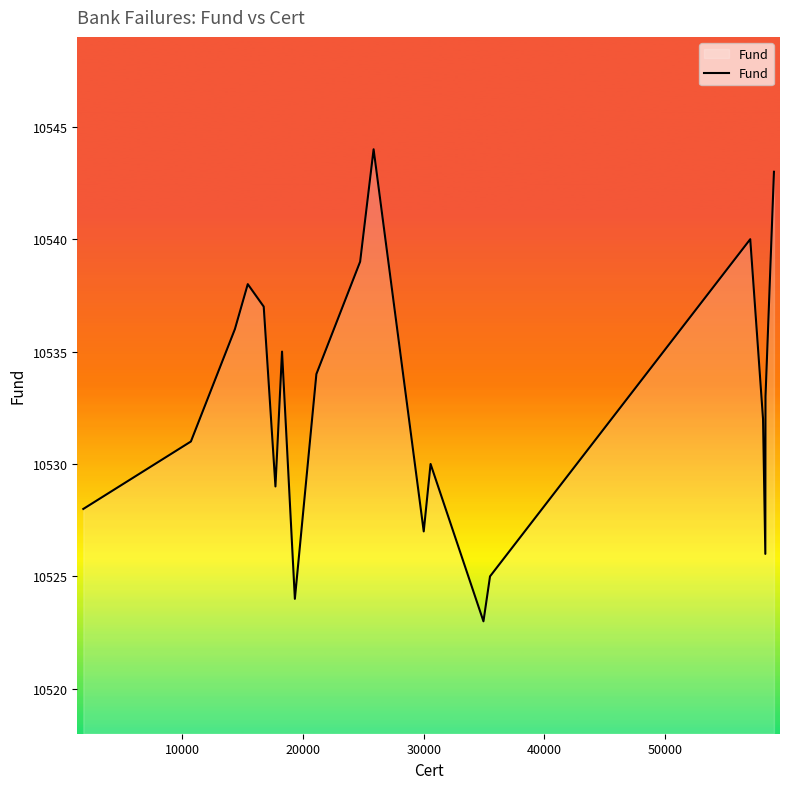

What is the difference between the maximum and minimum values?

21